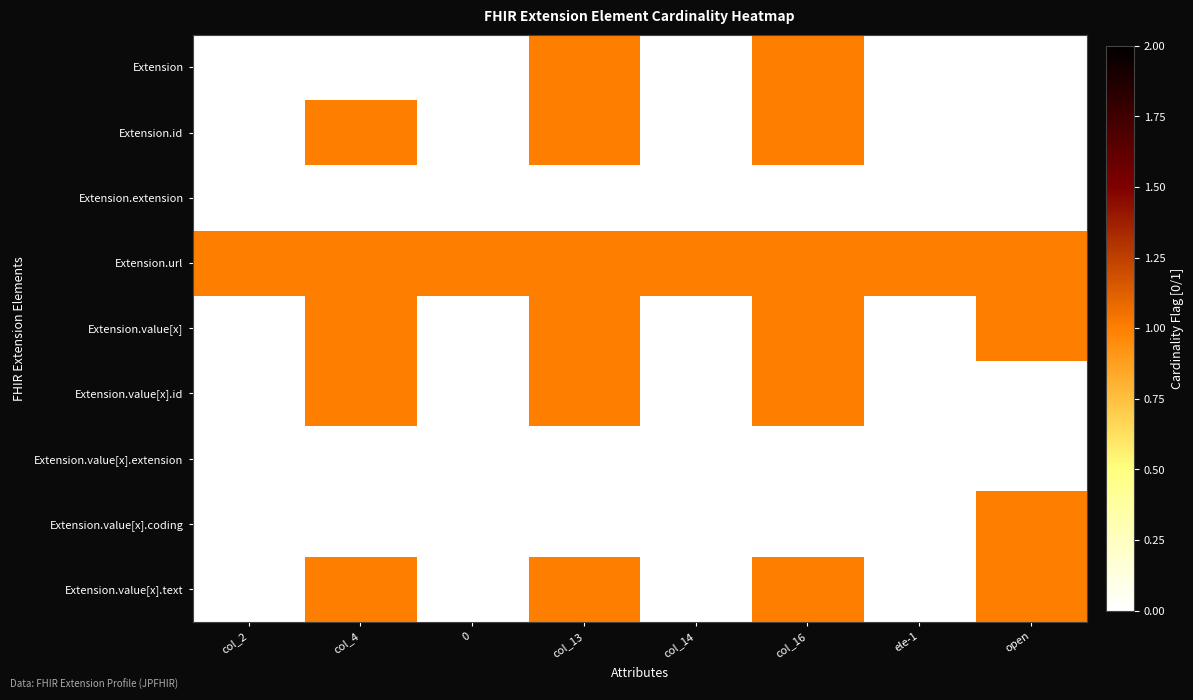

Reading left to right, extract all data points from this chart.

Extension: col_2=0	col_4=0	0=0	col_13=1	col_14=0	col_16=1	ele-1=0	open=0
Extension.id: col_2=0	col_4=1	0=0	col_13=1	col_14=0	col_16=1	ele-1=0	open=0
Extension.extension: col_2=0	col_4=0	0=0	col_13=0	col_14=0	col_16=0	ele-1=0	open=0
Extension.url: col_2=1	col_4=1	0=1	col_13=1	col_14=1	col_16=1	ele-1=1	open=1
Extension.value[x]: col_2=0	col_4=1	0=0	col_13=1	col_14=0	col_16=1	ele-1=0	open=1
Extension.value[x].id: col_2=0	col_4=1	0=0	col_13=1	col_14=0	col_16=1	ele-1=0	open=0
Extension.value[x].extension: col_2=0	col_4=0	0=0	col_13=0	col_14=0	col_16=0	ele-1=0	open=0
Extension.value[x].coding: col_2=0	col_4=0	0=0	col_13=0	col_14=0	col_16=0	ele-1=0	open=1
Extension.value[x].text: col_2=0	col_4=1	0=0	col_13=1	col_14=0	col_16=1	ele-1=0	open=1